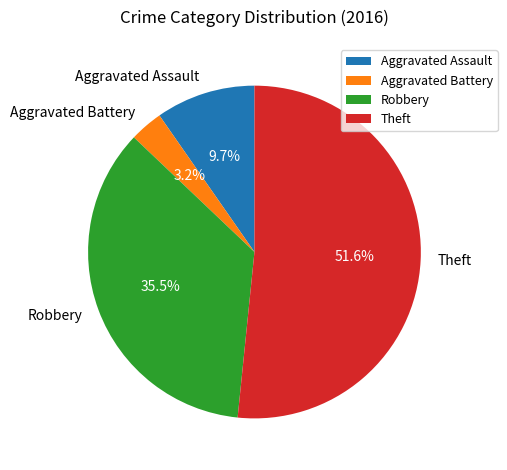

To the nearest percent, what is the combined percentage of Aggravated Battery and Aggravated Assault?

13%